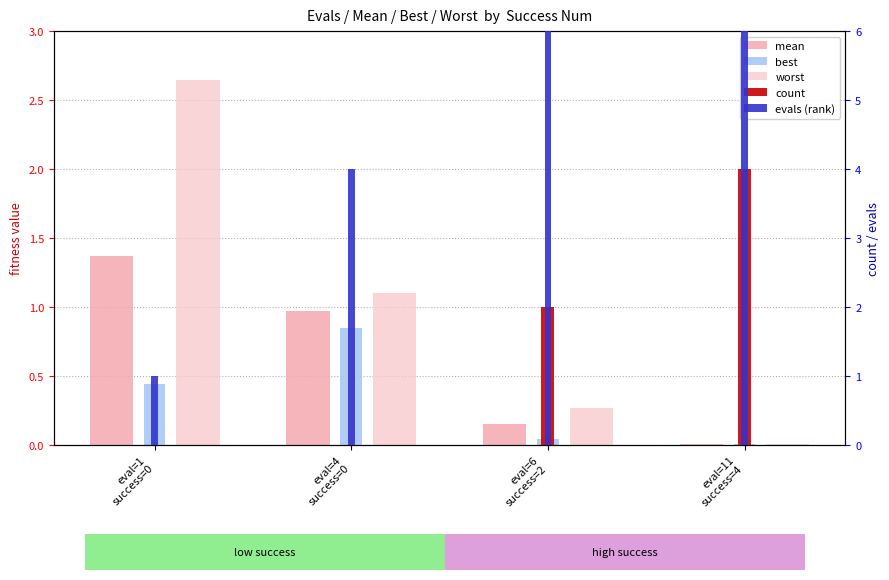

Reading left to right, transcribe all the data shown in this chart.

mean: 1.4	1.0	0.2	0.0
best: 0.4	0.8	0.0	0.0
worst: 2.6	1.1	0.3	0.0
count: 0.0	0.0	2.0	4.0
evals (rank): 1.0	4.0	6.0	11.0